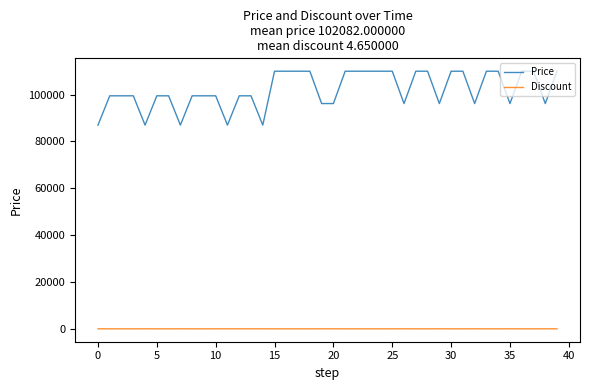

Is this an area chart (filled region under the line)?

No